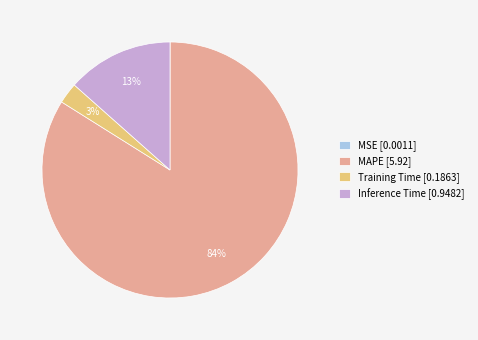

The Training Time [0.1863] slice represents 3% of the pie. True or false?

True